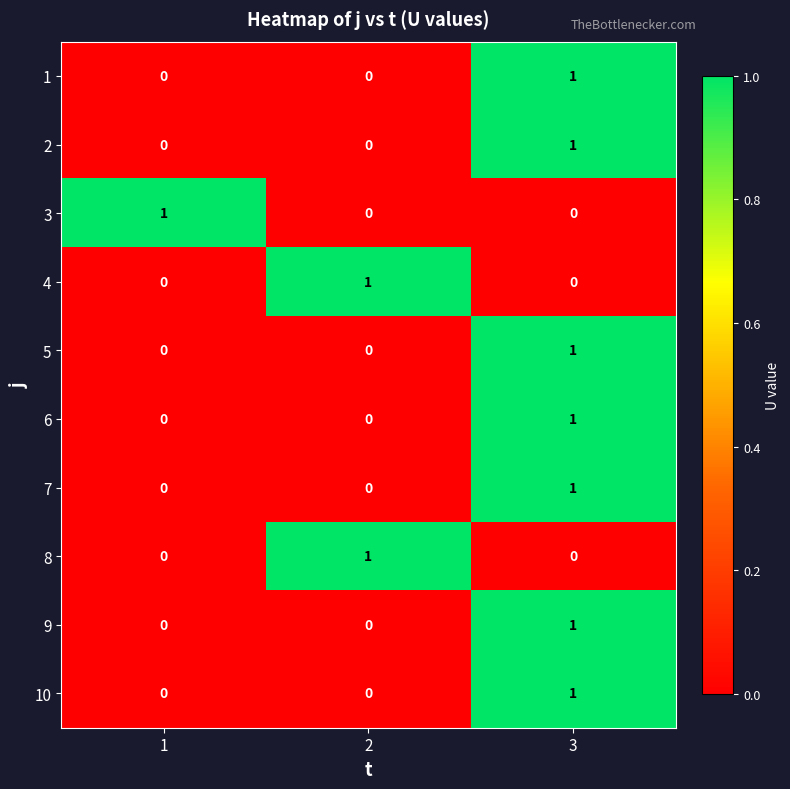

Which category has the highest value in the 10 series?

3